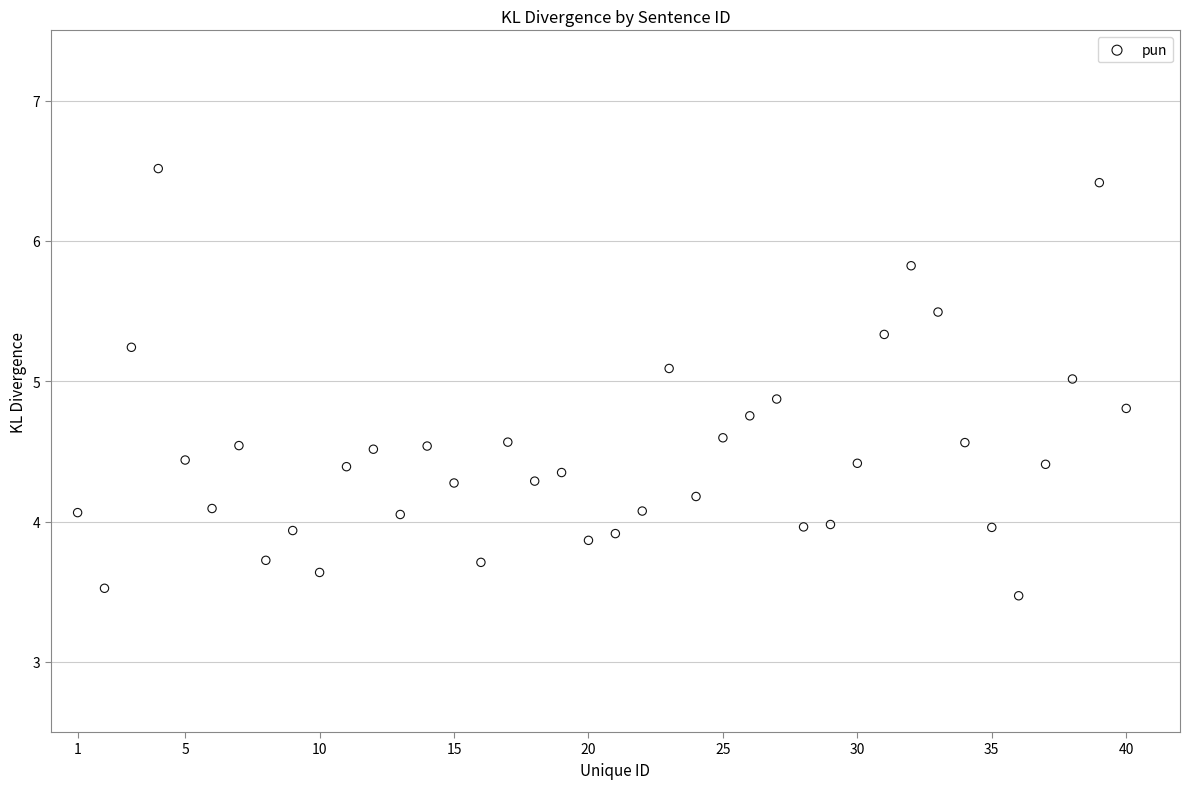

What is the range of X values (max minus min)?

39.0